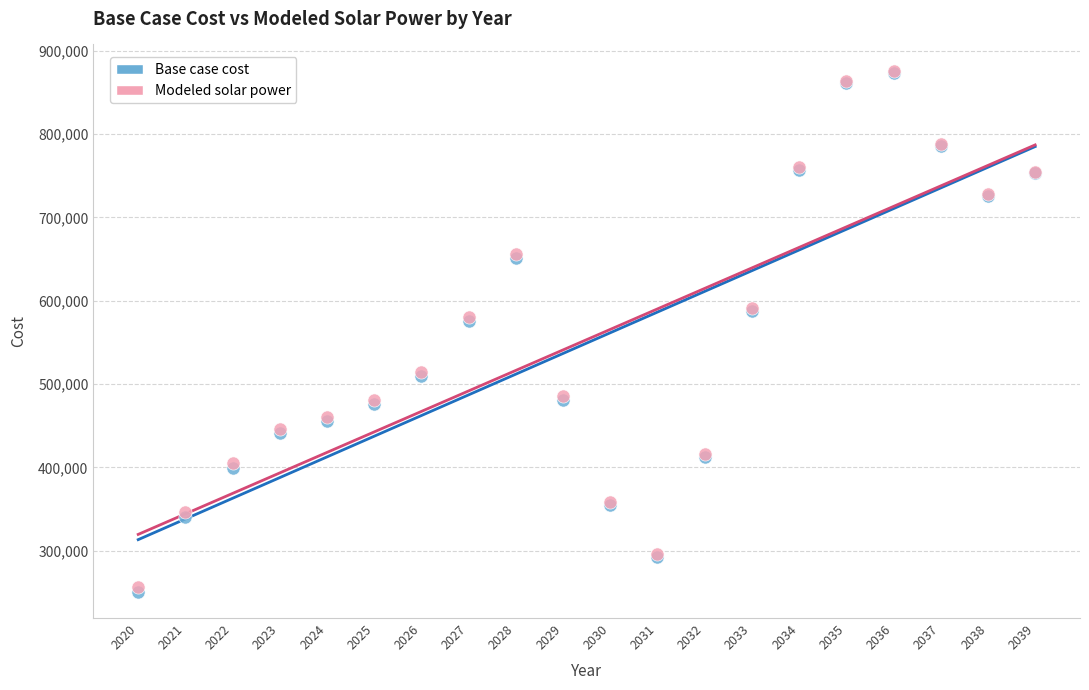

Which series has the widest spread of Y values?

Base case cost